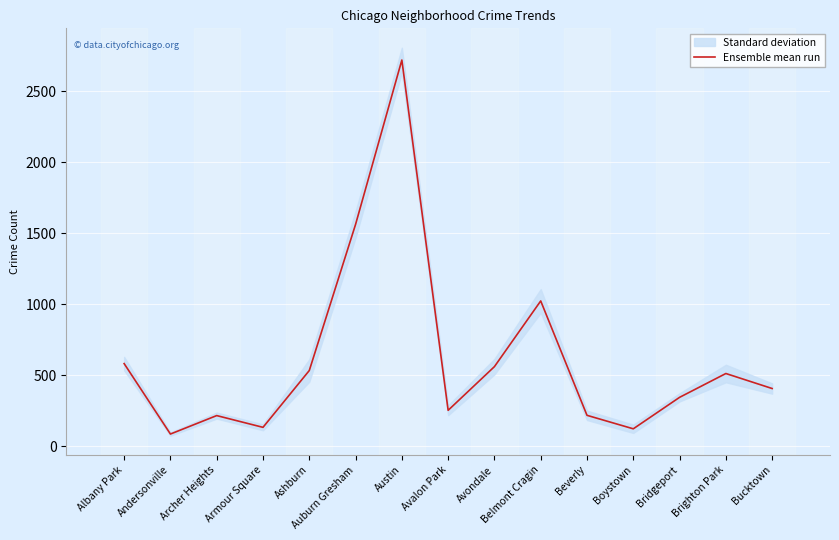

What is the label of the 7th point from the left?

Austin